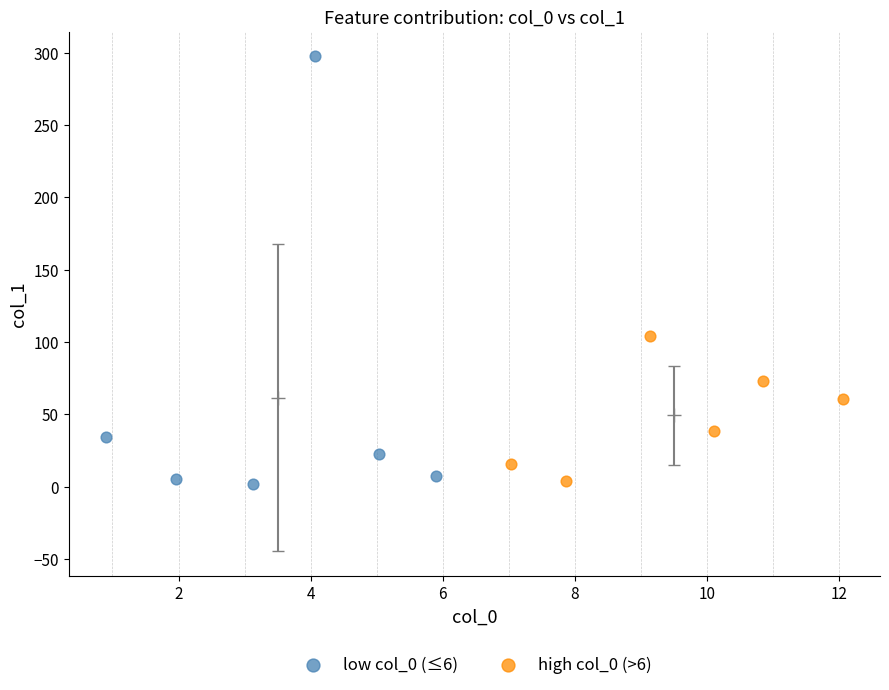

Which series reaches the maximum Y coordinate?

low col_0 (≤6)